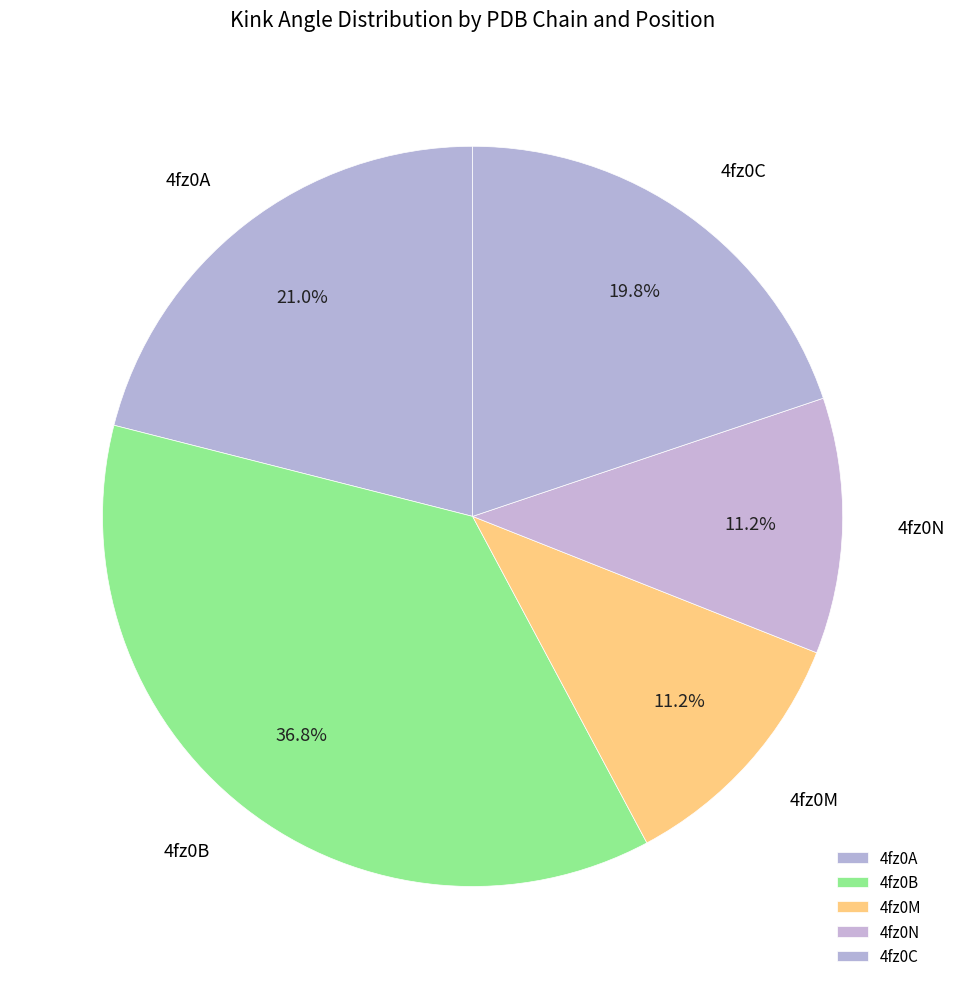

Which slice is the largest?

4fz0B